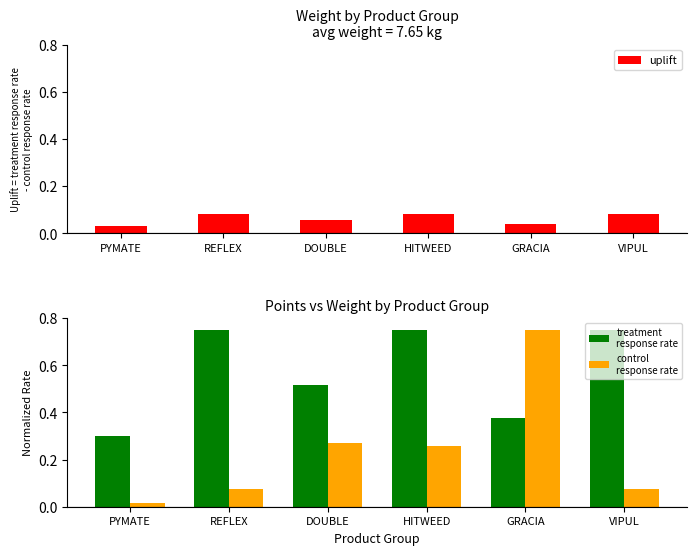

What is the difference between the second highest and second lowest values in the treatment
response rate series?

0.4